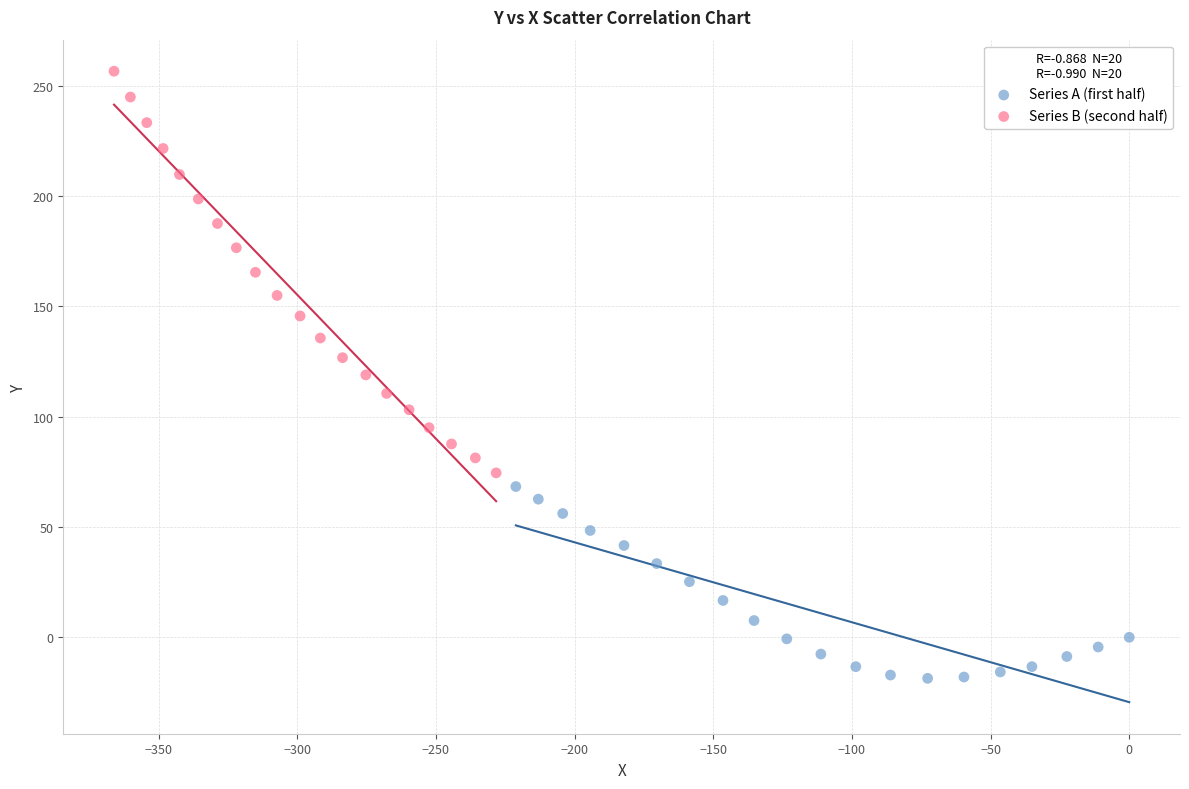

Which series has the largest Y range (max minus min)?

Series B (second half)